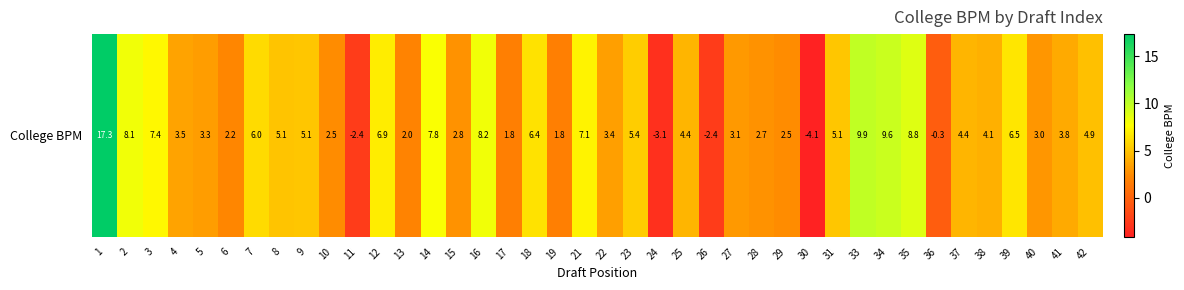

Is it true that the value at 27 is 1.2?

False